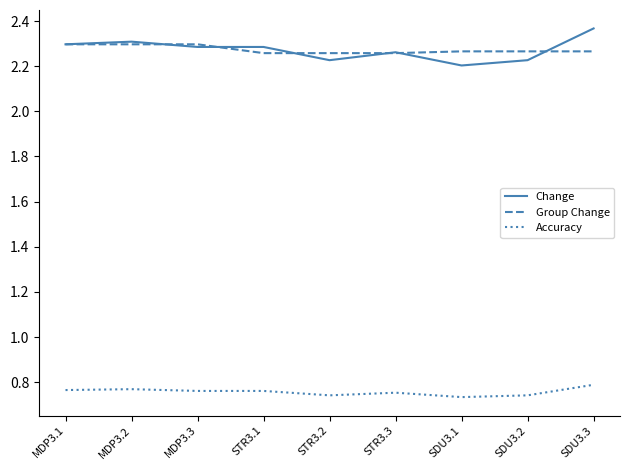

How many Change values are between 2 and 3?

9